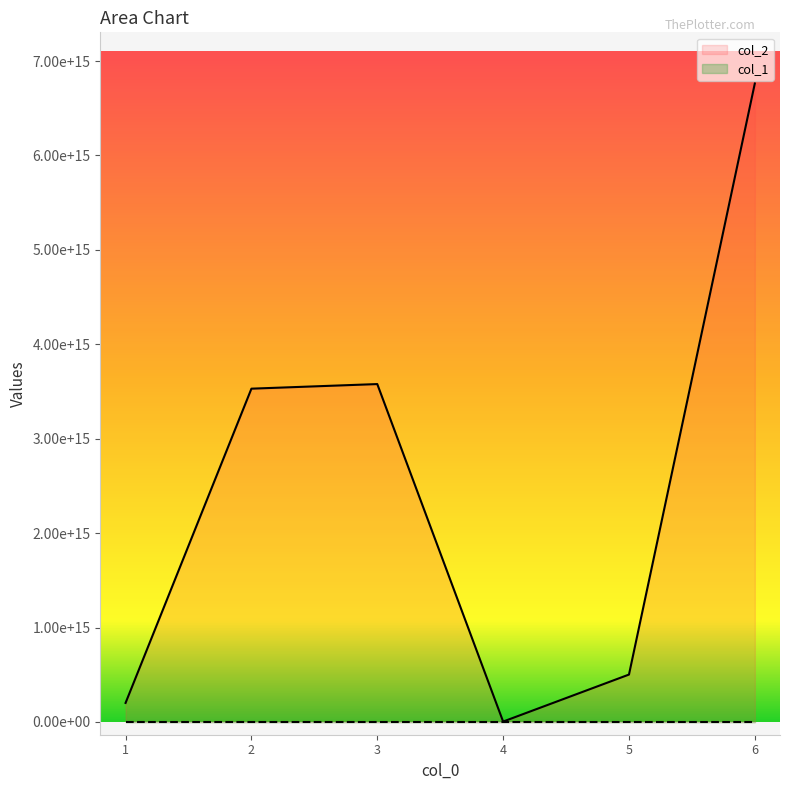

True or false: col_1 and col_2 intersect in this chart.

False